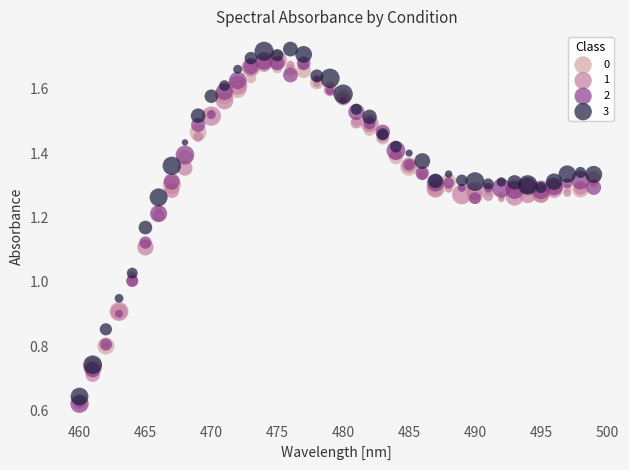

Which series contains the highest Y value?

3